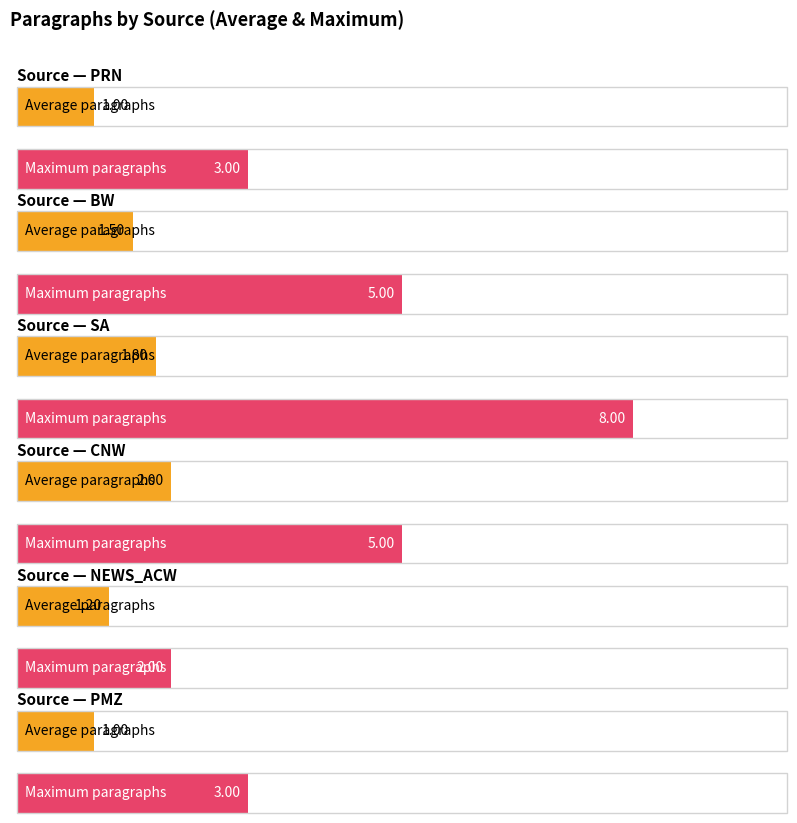

Reading left to right, extract all data points from this chart.

Average paragraphs: 1.0	1.5	1.8	2.0	1.2	1.0
Max paragraphs: 3.0	5.0	8.0	5.0	2.0	3.0